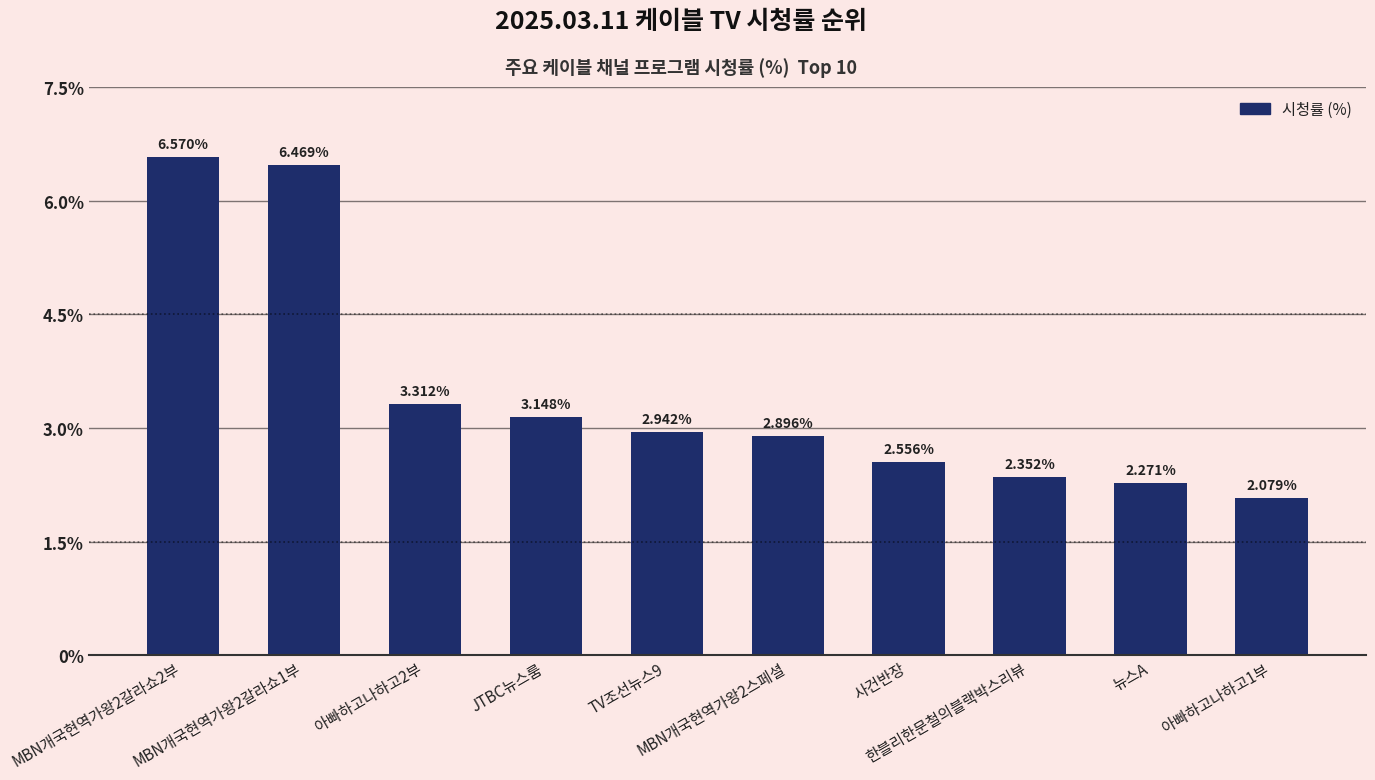

The value at 아빠하고나하고2부 is 3.3. True or false?

True